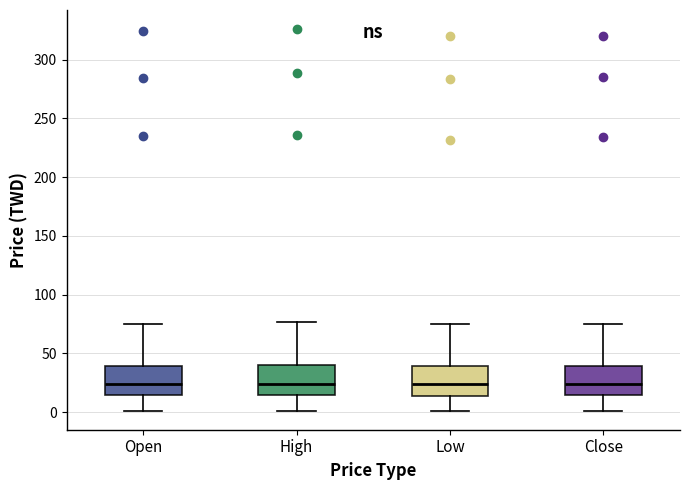

Reading left to right, read every box against the y-axis: the position of its median line, the range the box covers, and the ends of its whiskers. The values are not printed on the chart, so give them approximately, as read against the axis.

Open: median 25, box 15 to 40, whiskers 0 to 75
High: median 25, box 15 to 40, whiskers 0 to 75
Low: median 25, box 15 to 40, whiskers 0 to 75
Close: median 25, box 15 to 40, whiskers 0 to 75